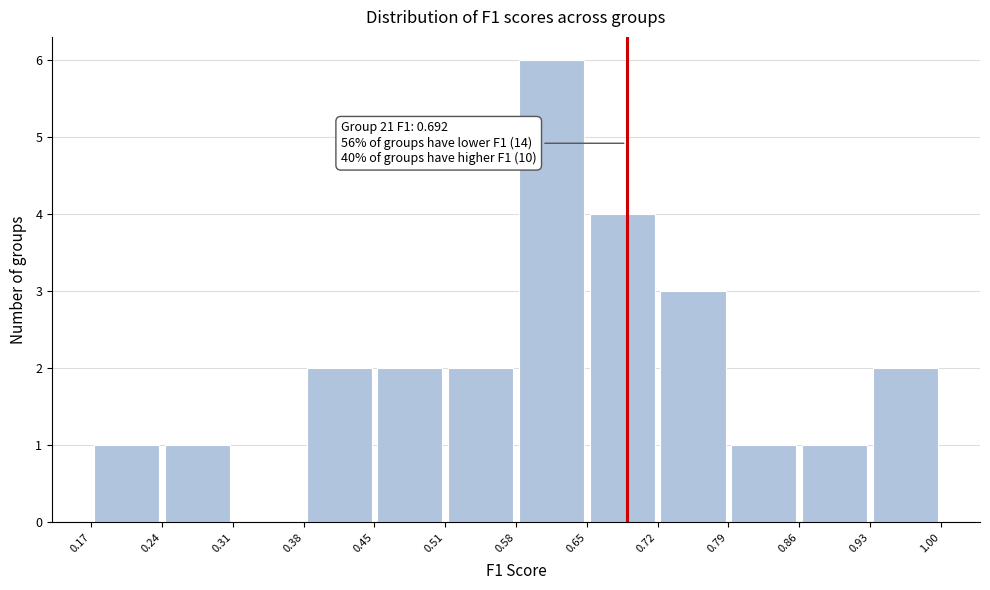

Which range on the x-axis has the tallest bar?

0.58 to 0.65